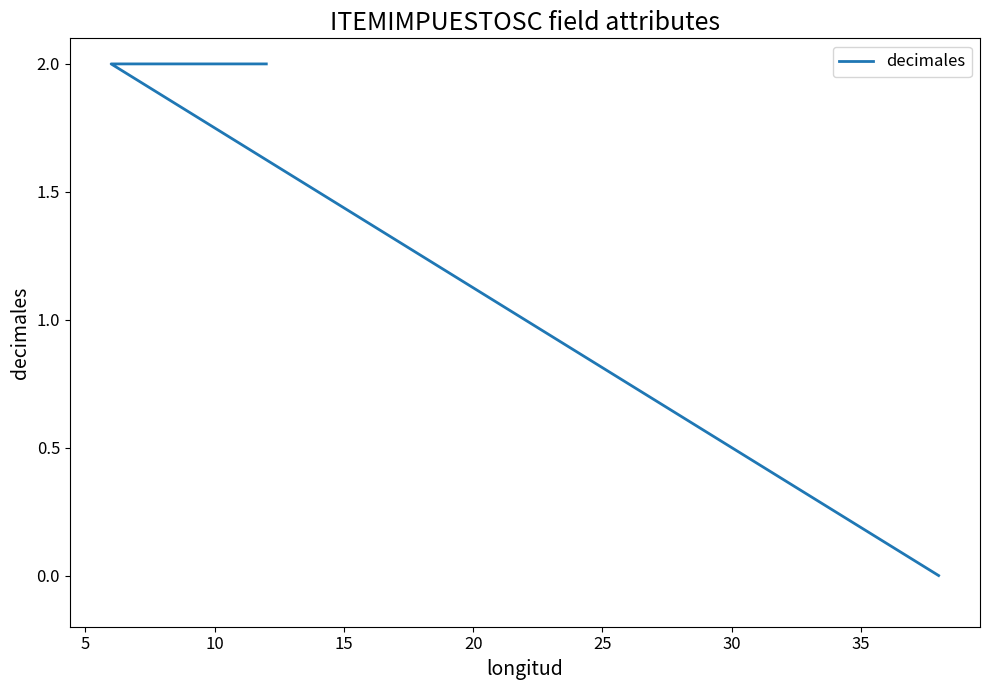

How many data points are less than 2?

1